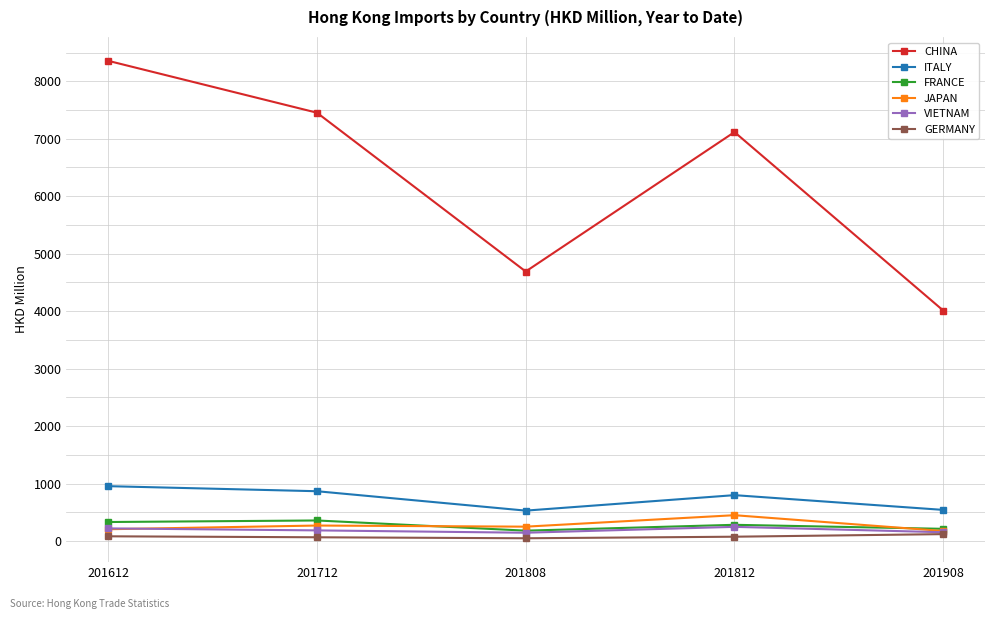

What are all the series names shown in the legend?

CHINA, ITALY, FRANCE, JAPAN, VIETNAM, GERMANY